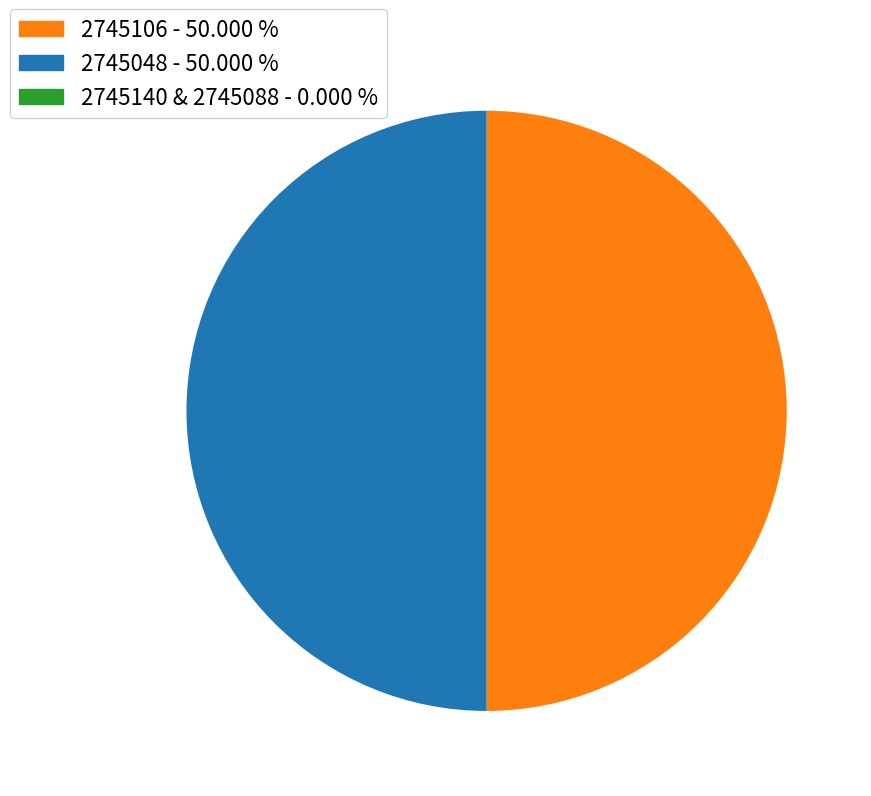

What is the smallest slice in the pie chart?

2745140